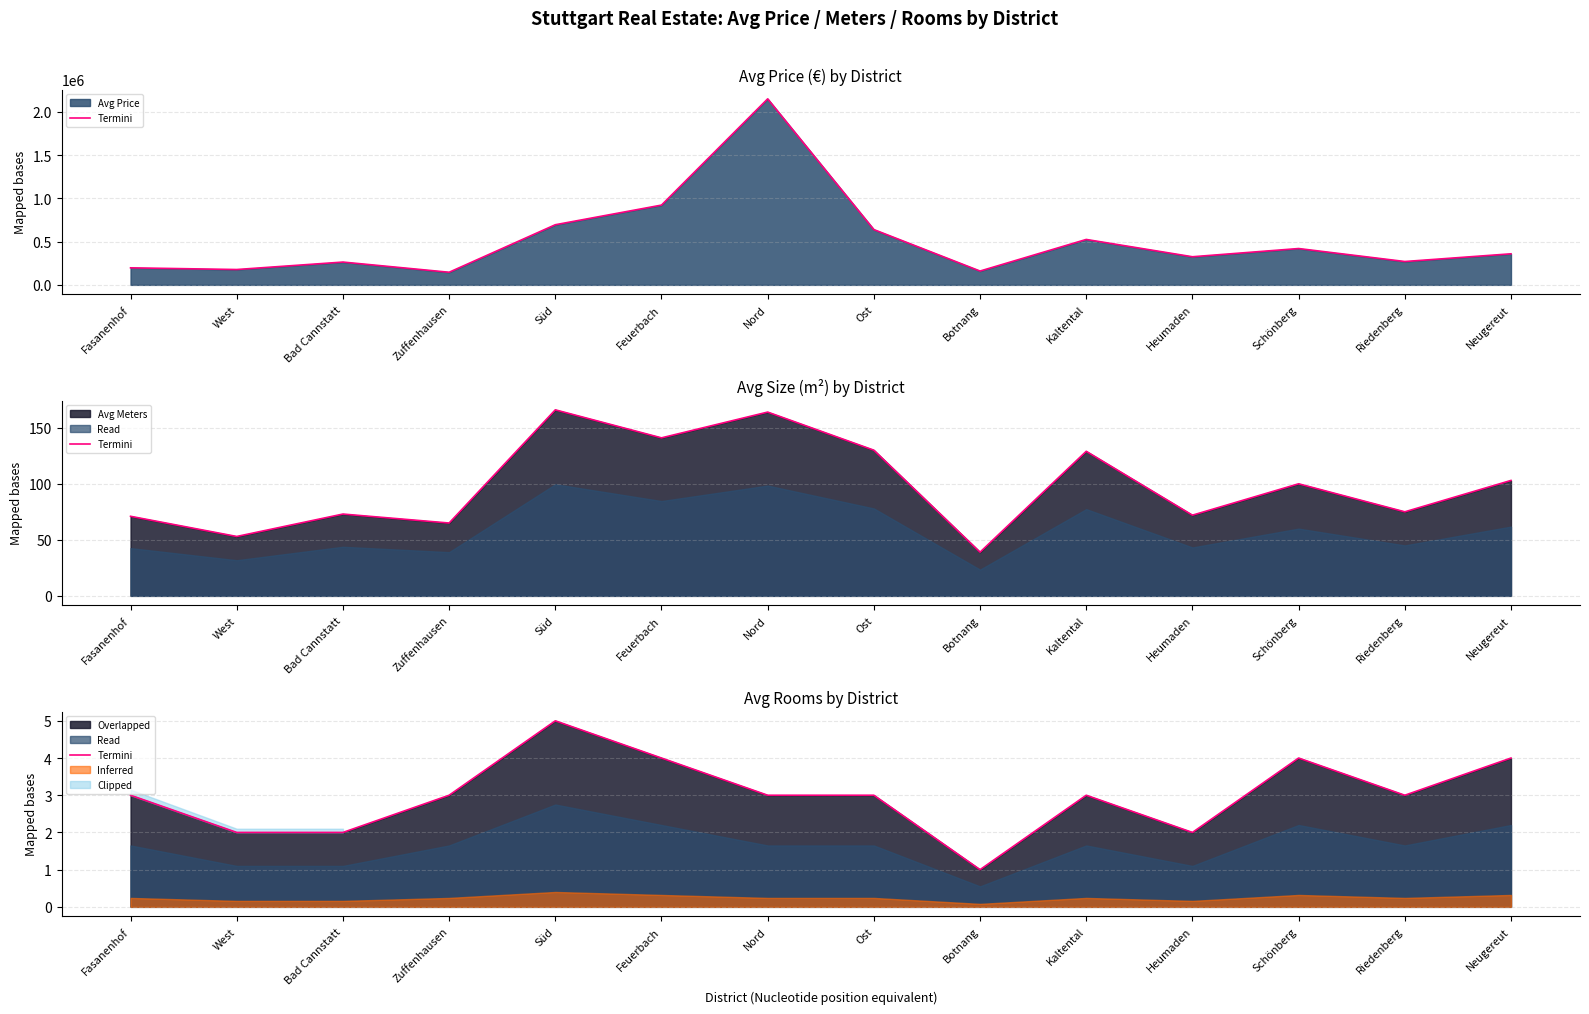

True or false: the data shows 4 at Schönberg.

True